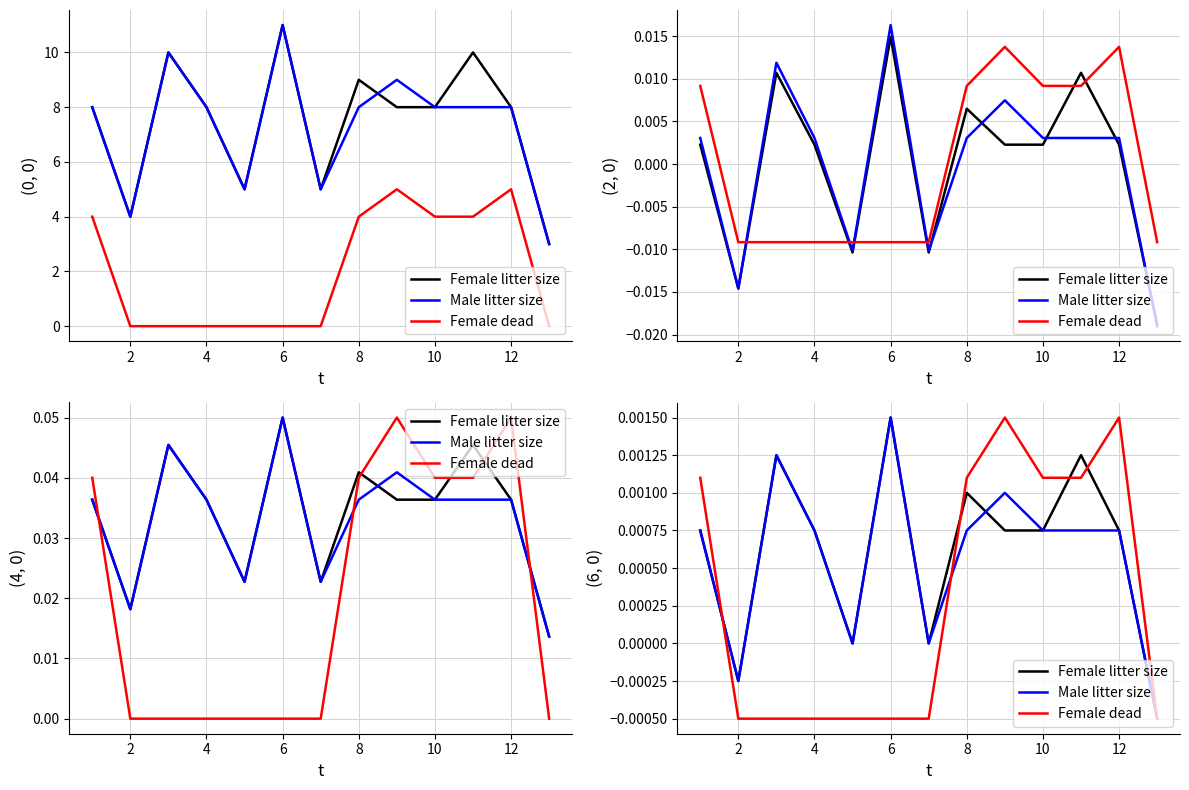

How many values in the Female dead series are below 0?

7